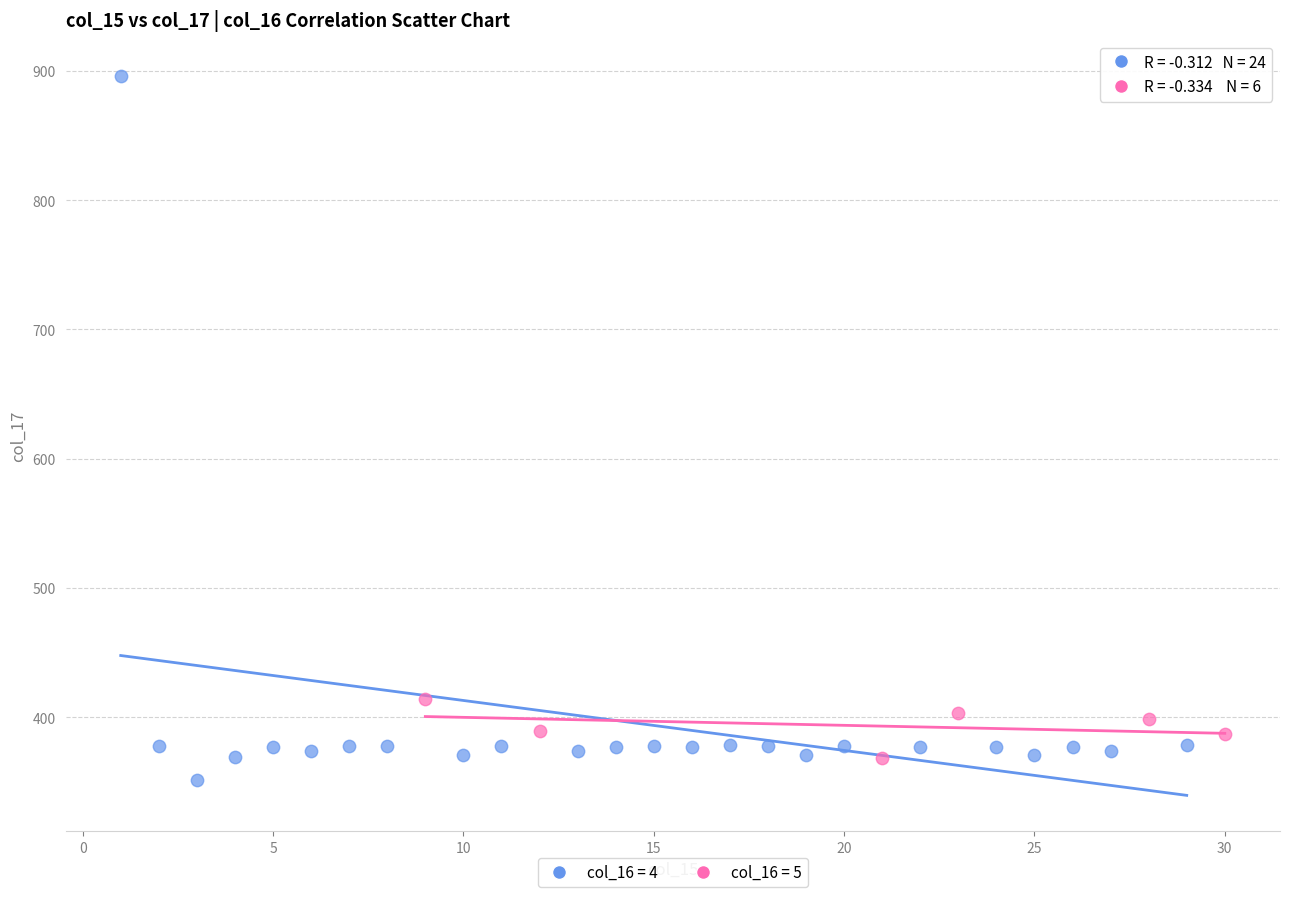

Which series has the largest Y range (max minus min)?

col_16 = 4